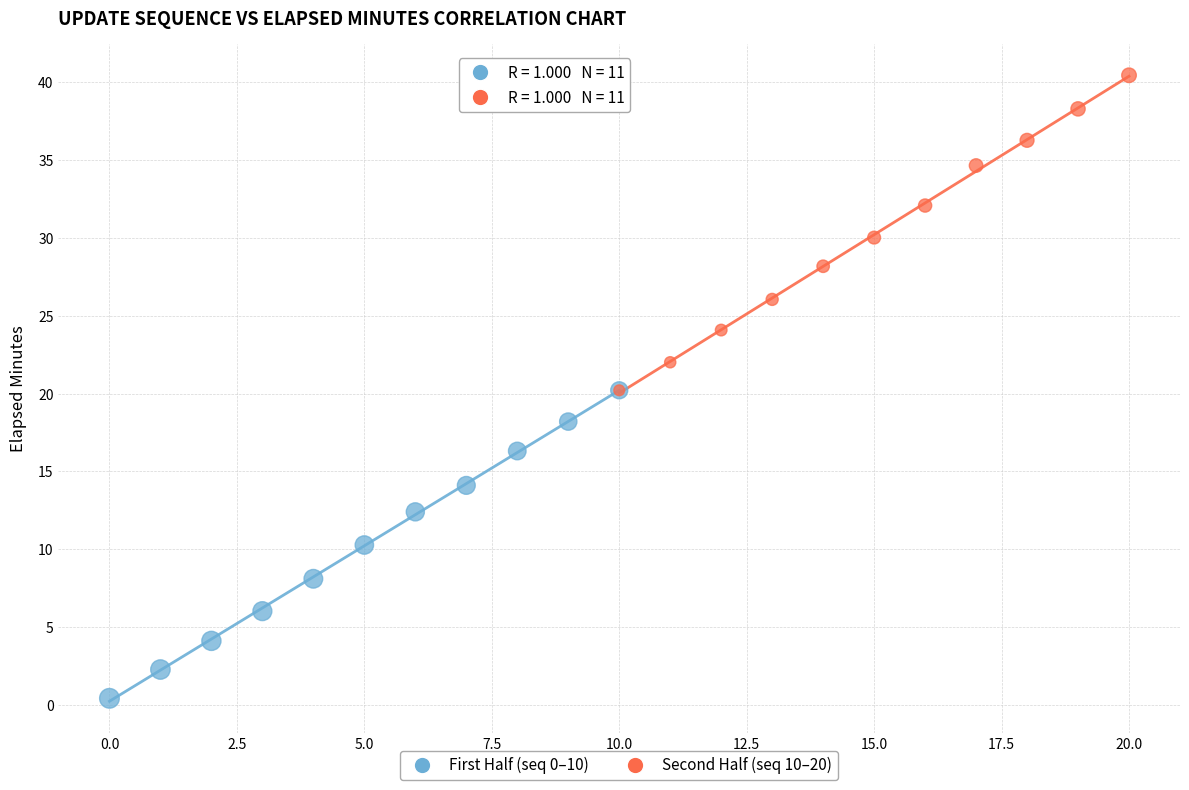

Which series has the widest spread of Y values?

Second Half (seq 10–20)